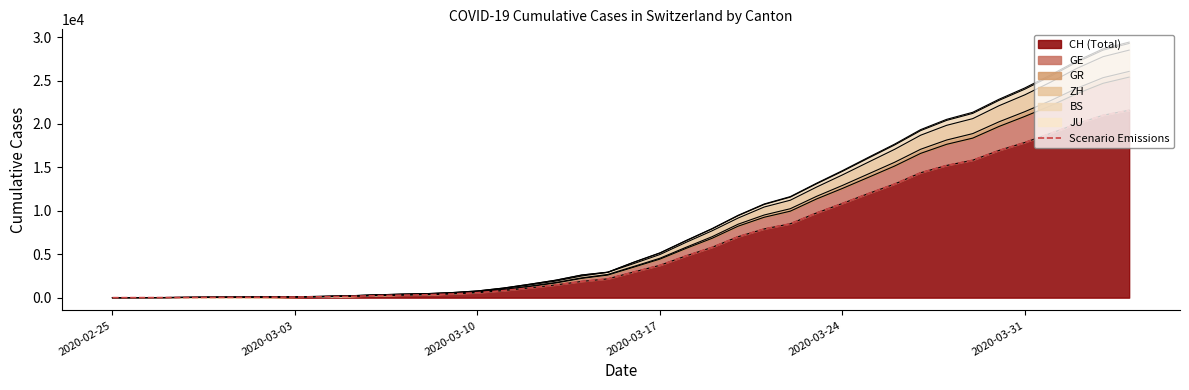

Which label corresponds to the smallest value in the chart?

2020-02-25